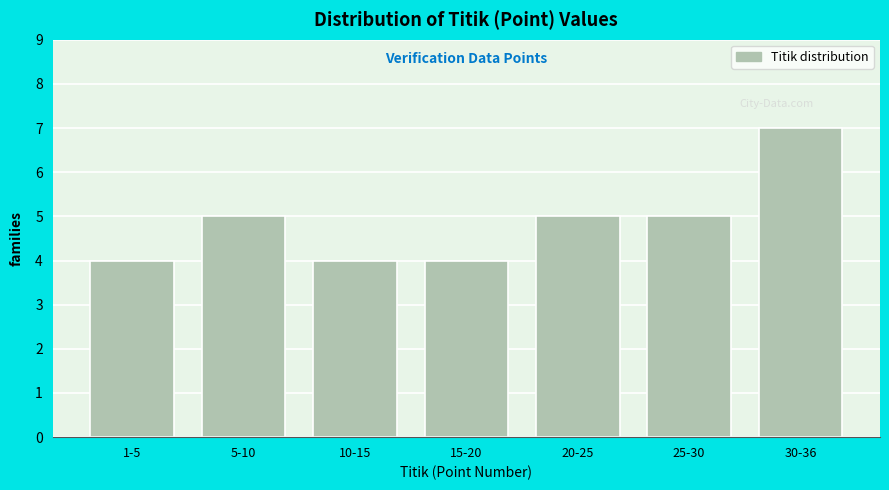

Reading left to right, transcribe all the data shown in this chart.

4	5	4	4	5	5	7